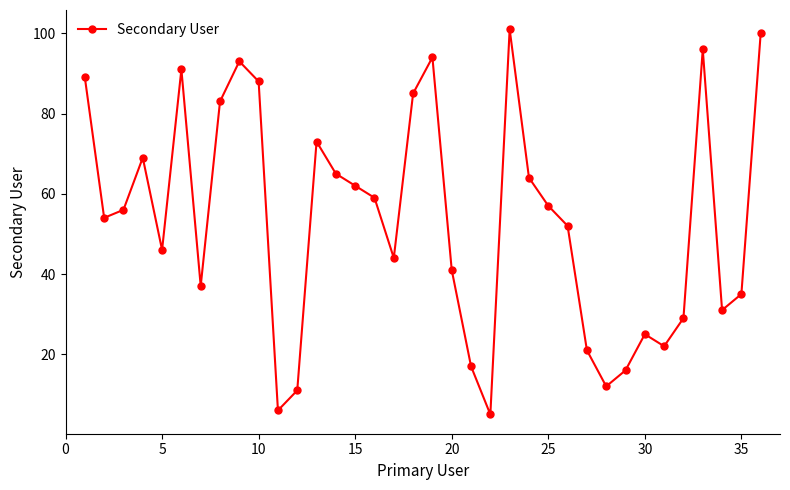

What is the sum of all values?

1929